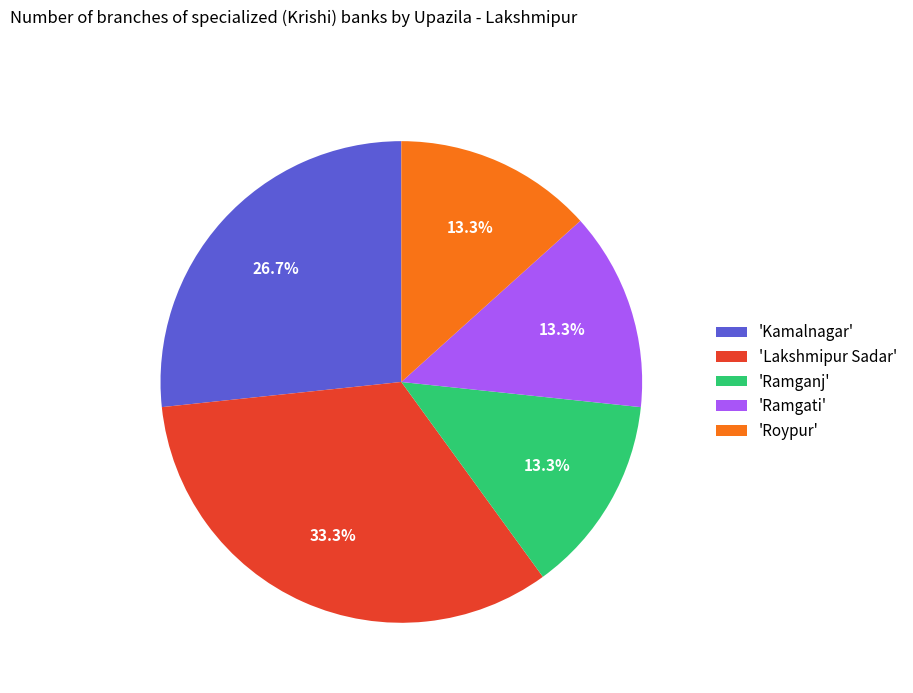

To the nearest percent, what is the average slice percentage?

20%